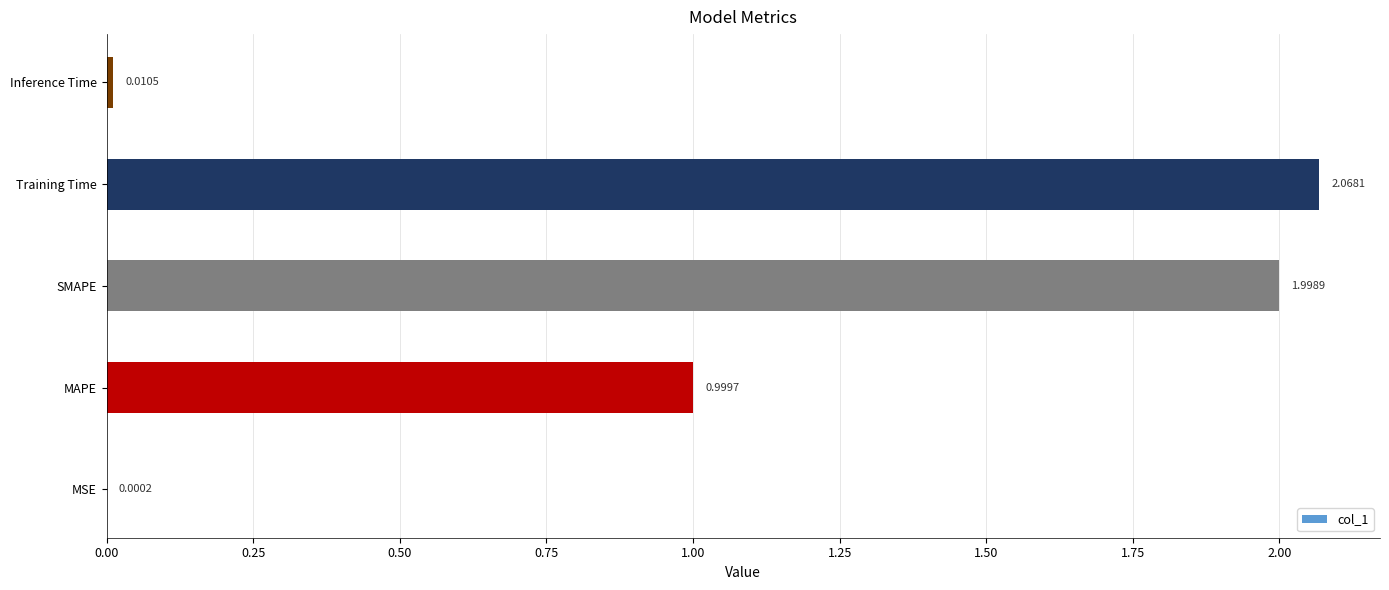

Which has a higher value, MAPE or SMAPE?

SMAPE